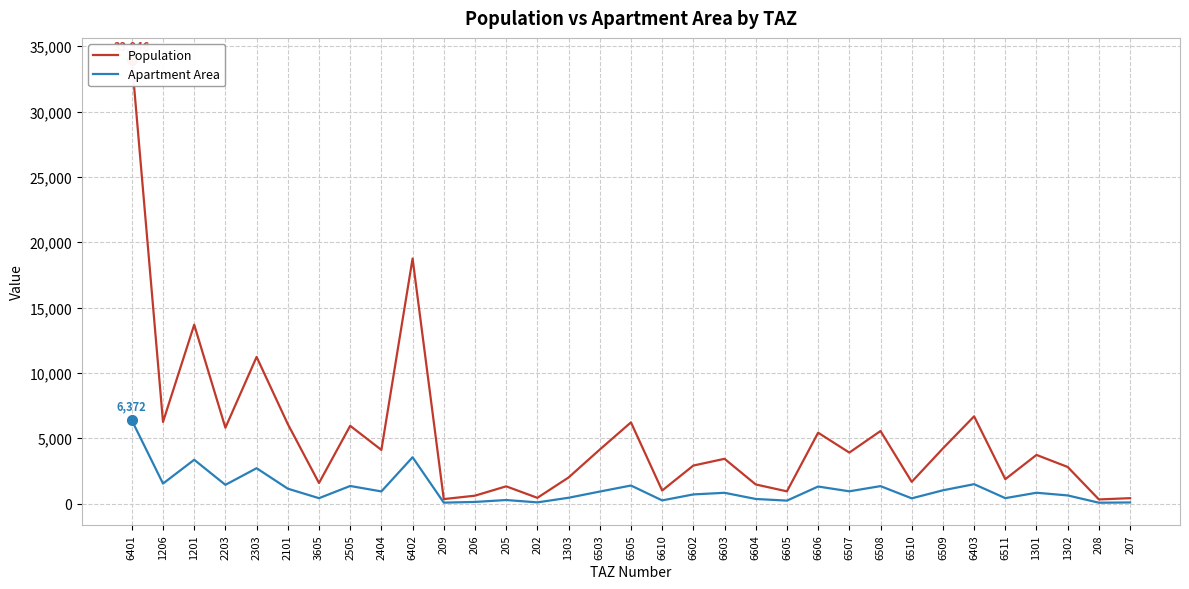

What is the sum of the Population values at 6511 and 6510?

3528.9